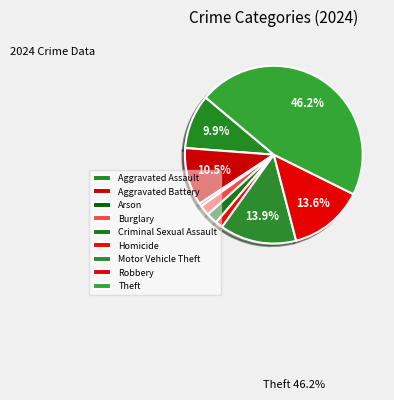

How many slices are in this pie chart?

9